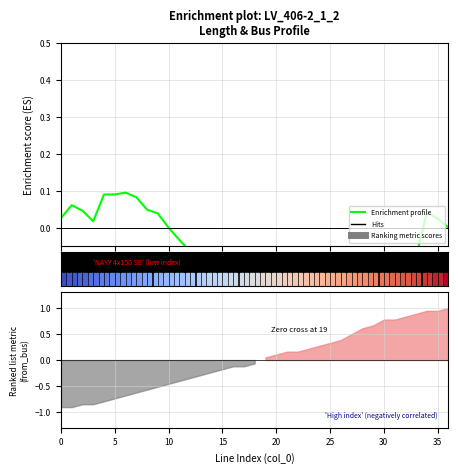

How many data points are less than 0?

25